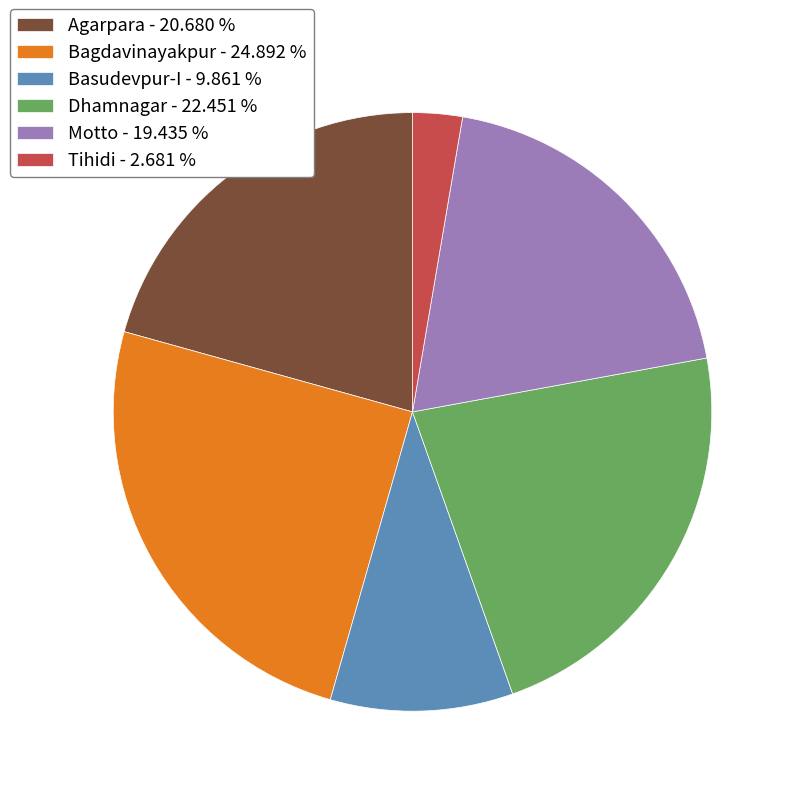

Does any single category account for the majority?

No